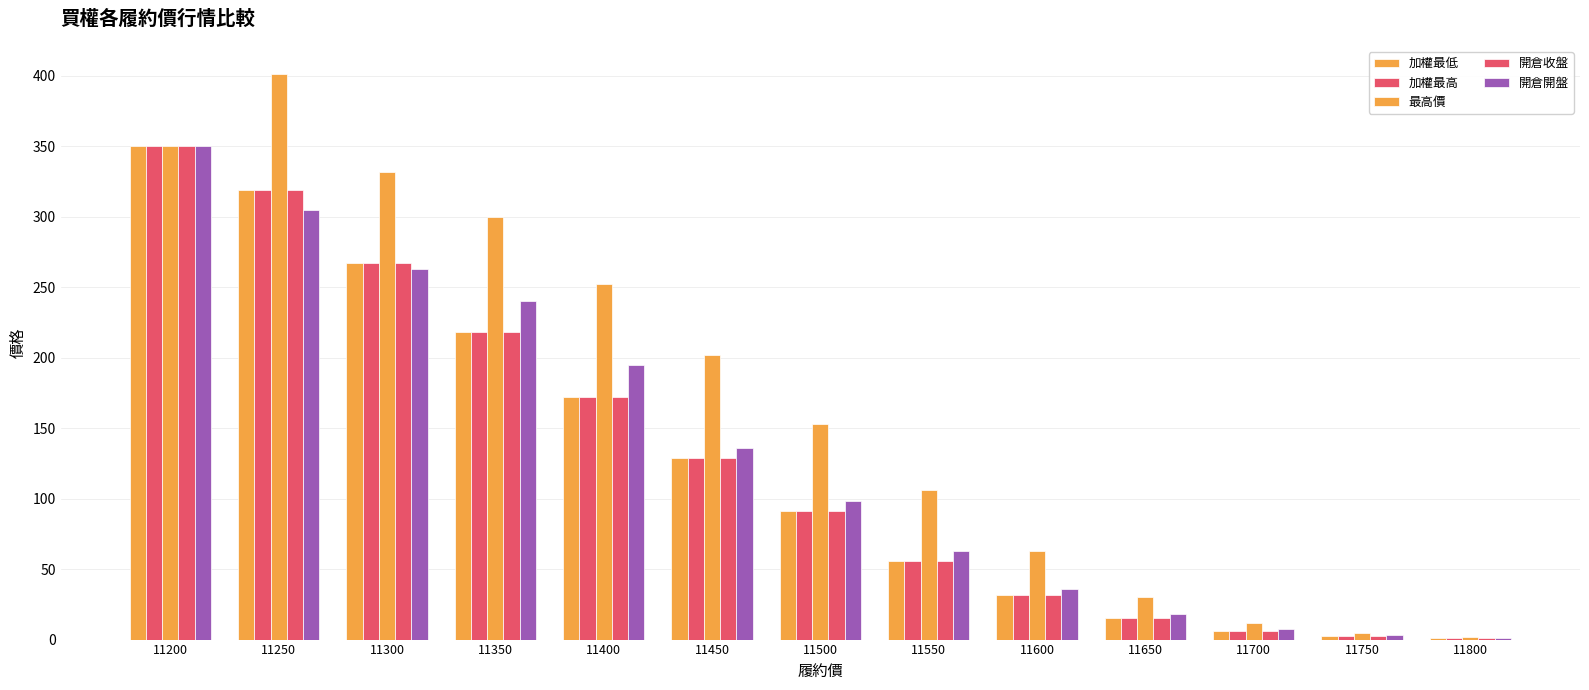

How many series are shown in this chart?

5